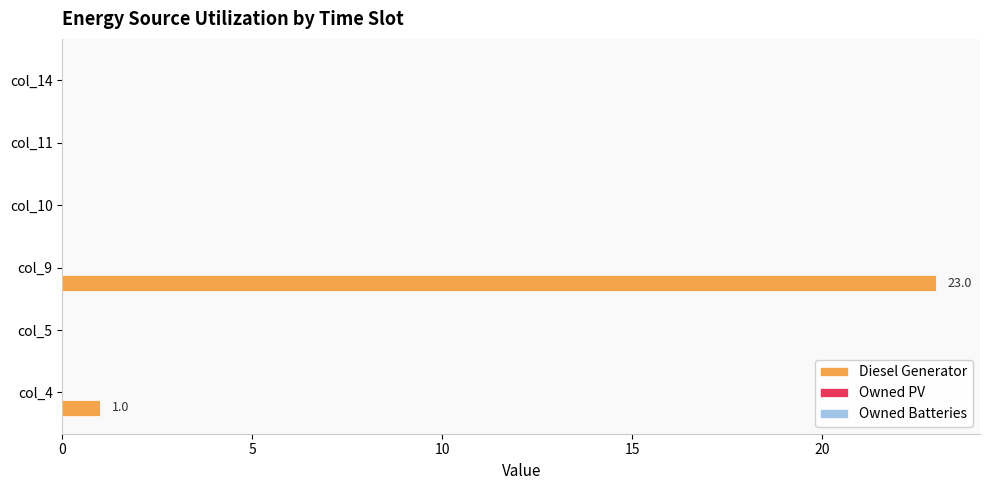

What is the sum of all values?

24.0